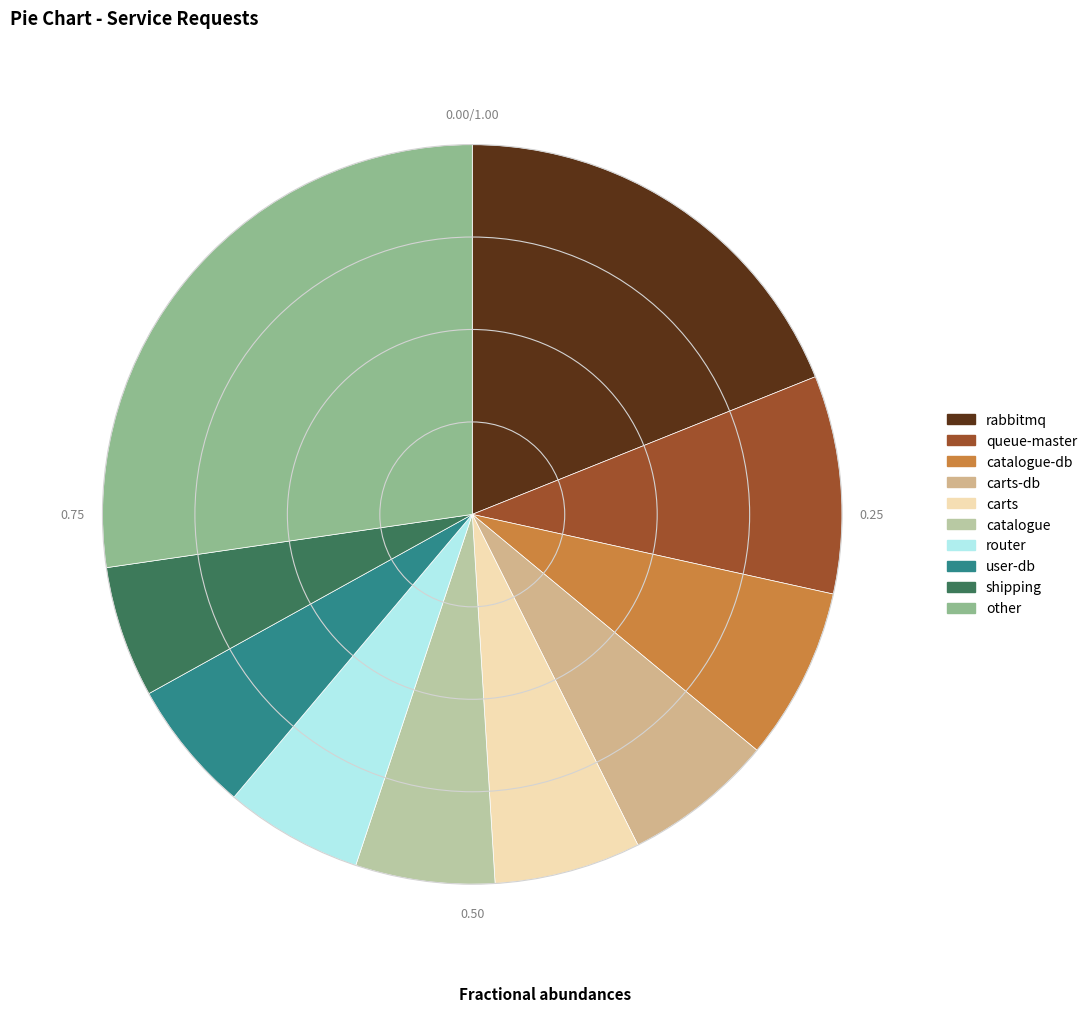

Do rabbitmq and carts-db together represent more than half of the pie?

No